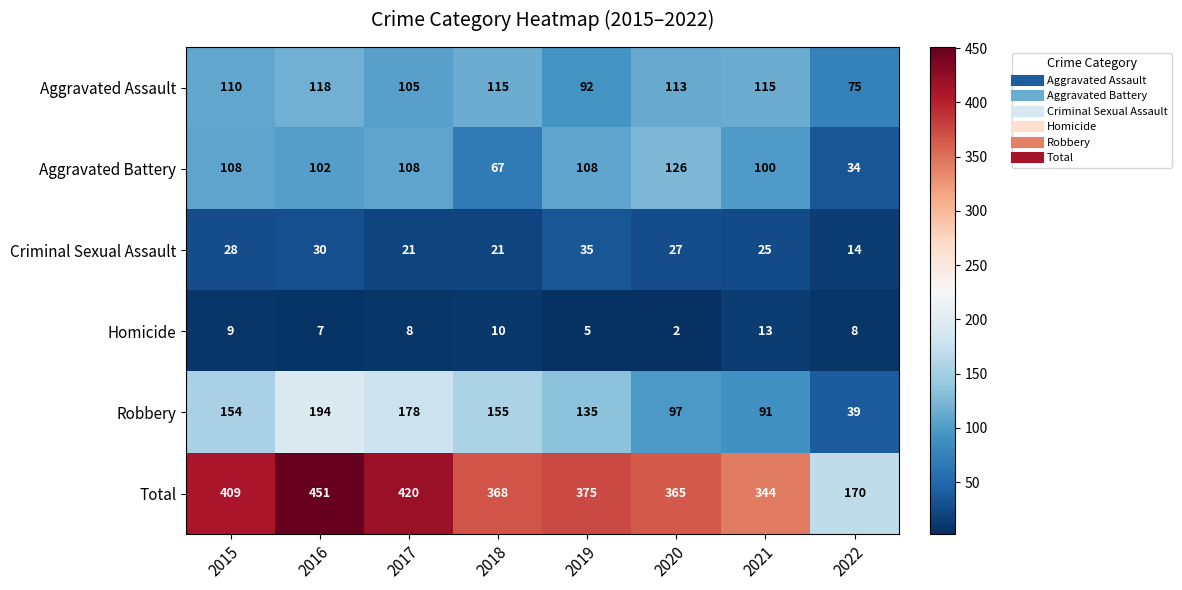

At which label does Criminal Sexual Assault first exceed 27?

2015